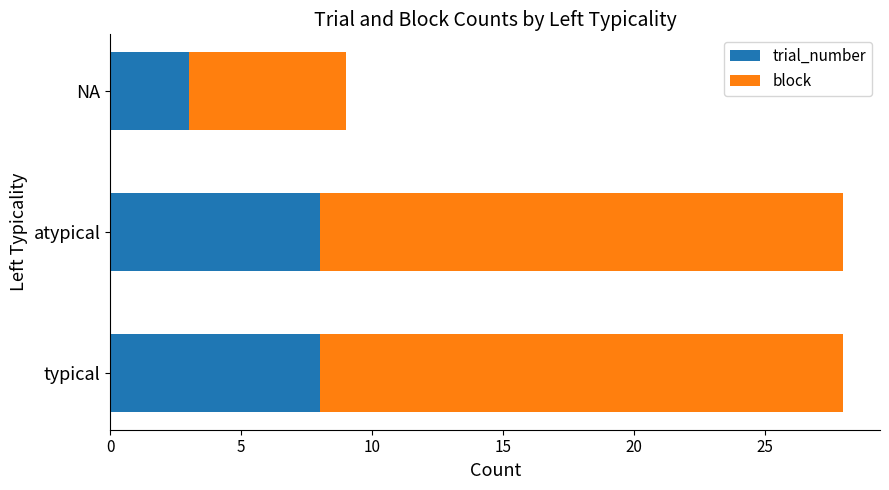

What is the minimum value for trial_number?

3